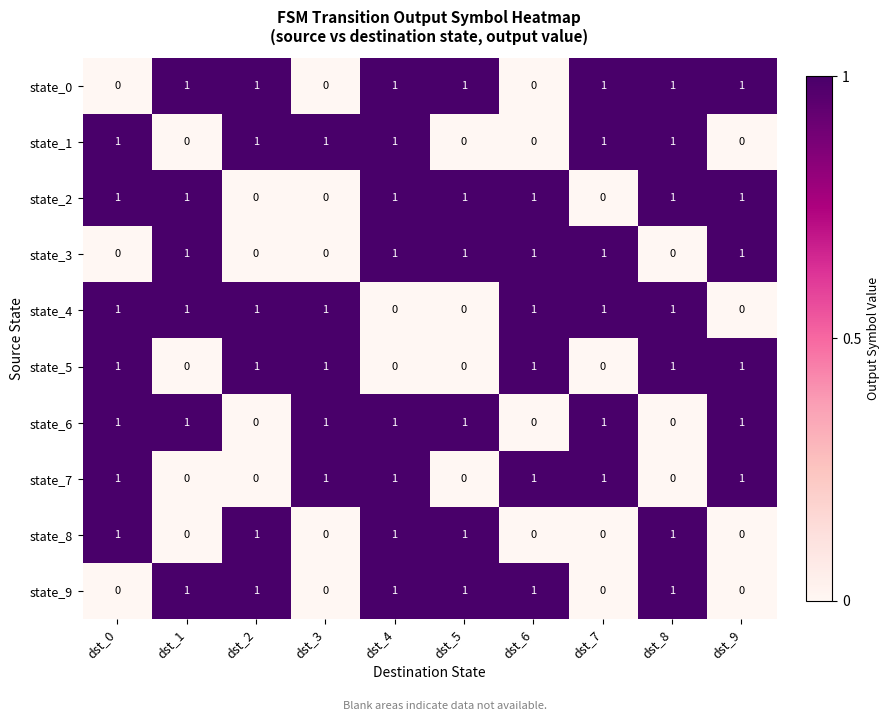

What is the spread (max minus min) of values at dst_8?

1